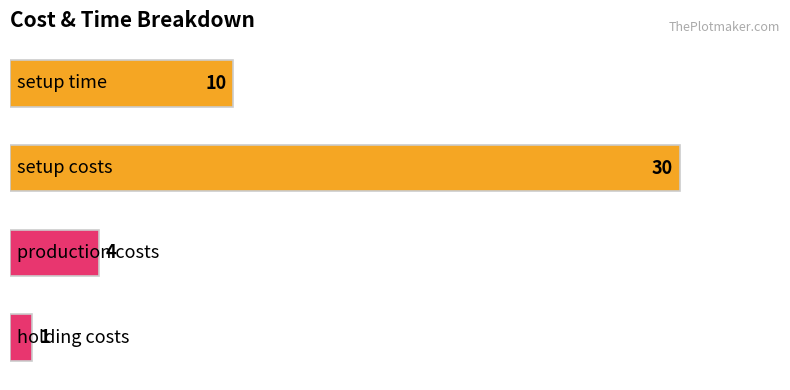

What is the difference between the second highest and minimum values?

9